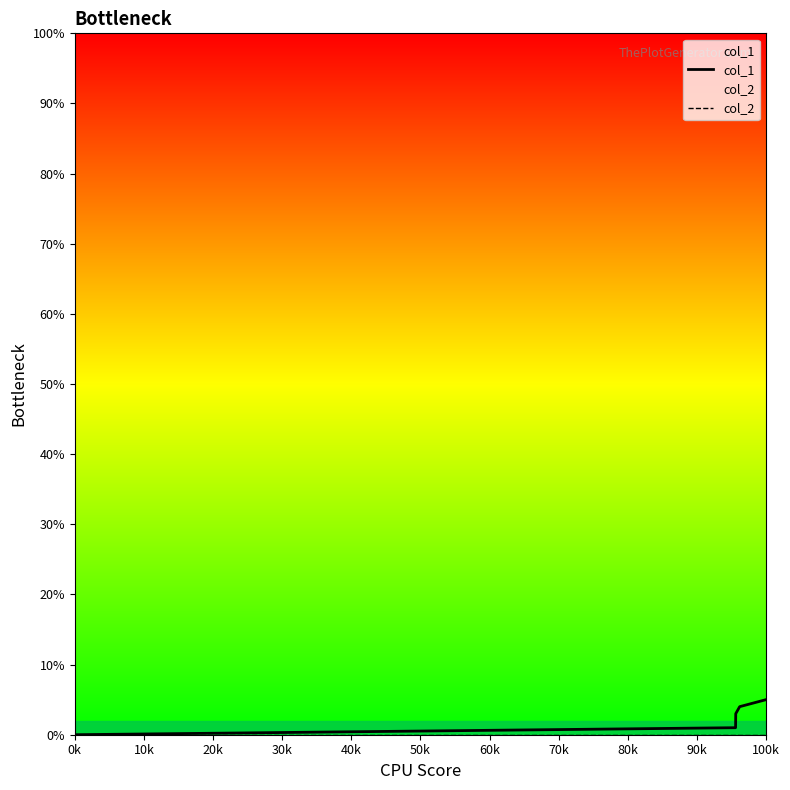

What is the total value across all series at 100k?

5